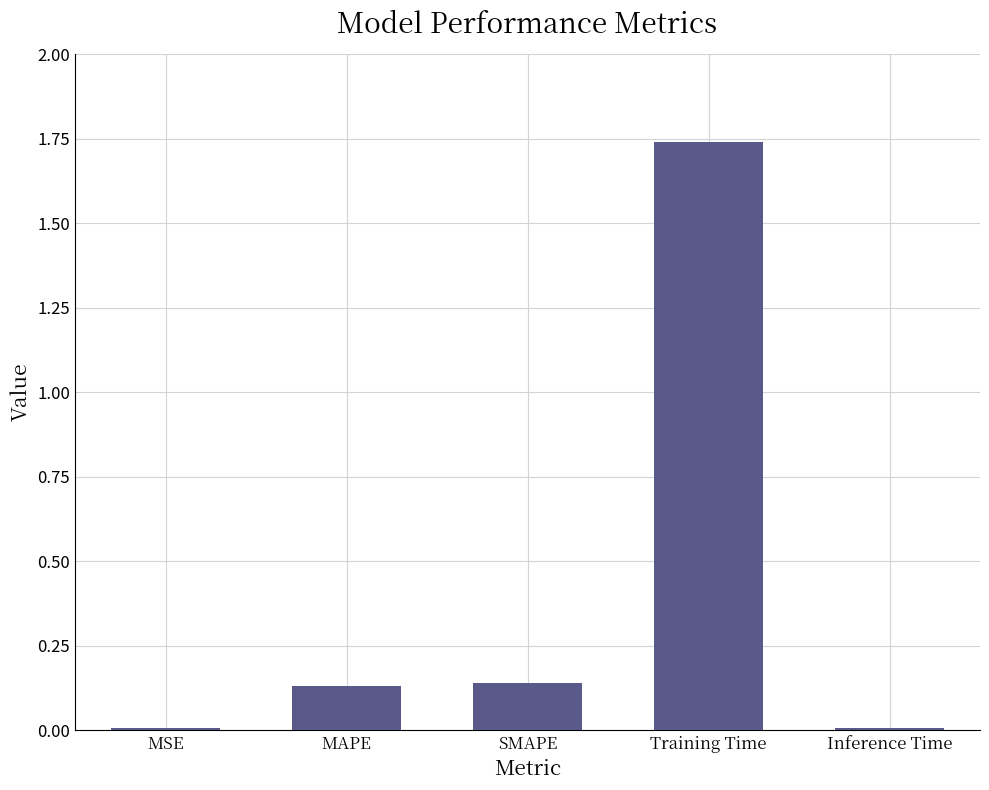

What is the label of the 1st bar from the left?

MSE